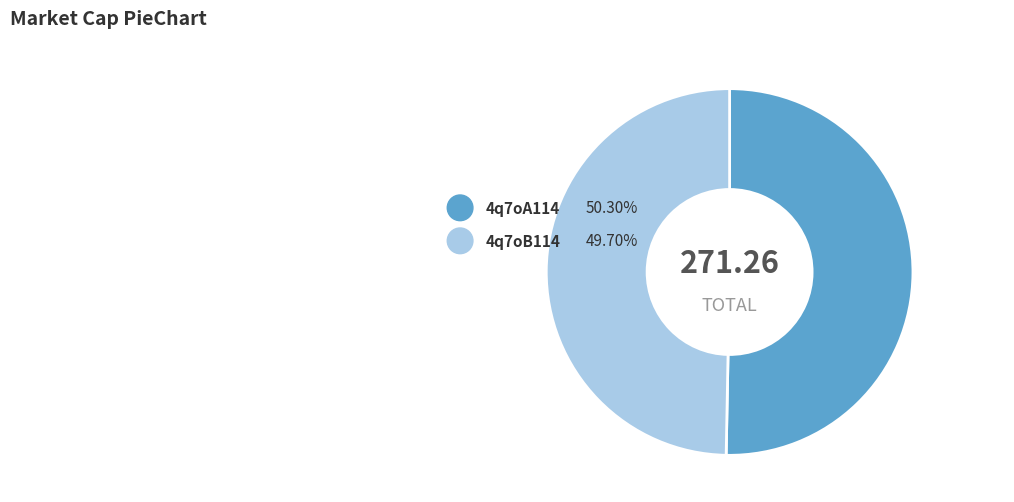

What portion of the pie excludes 4q7oA114?

49.7%